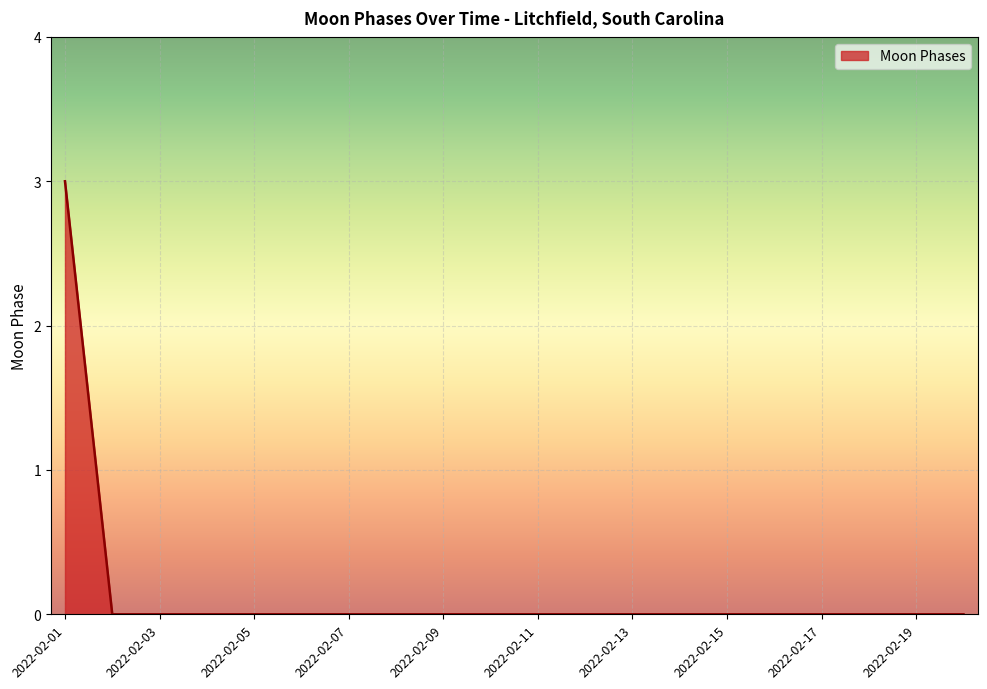

What is the greatest value displayed?

3